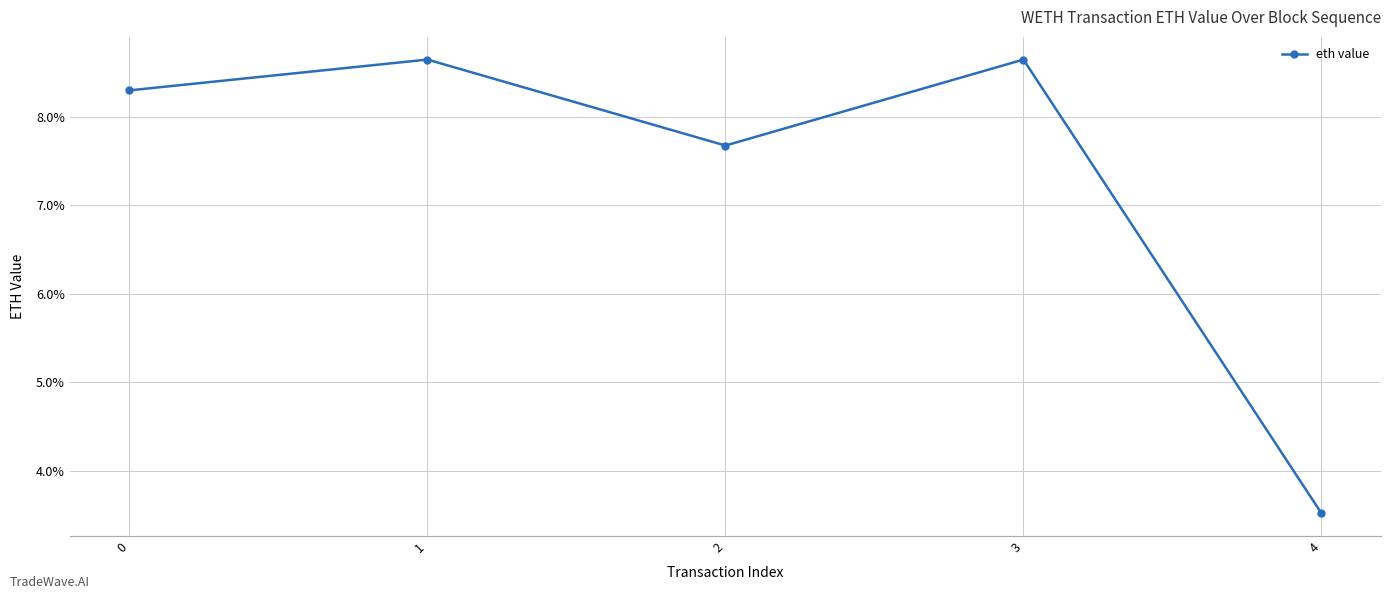

Does the chart have visible grid lines?

Yes